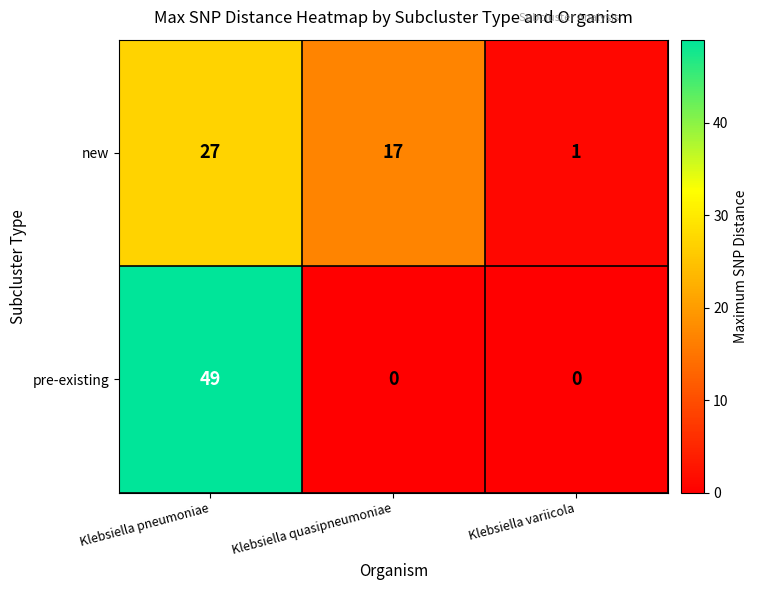

What is the difference between the highest and lowest values at Klebsiella variicola?

1